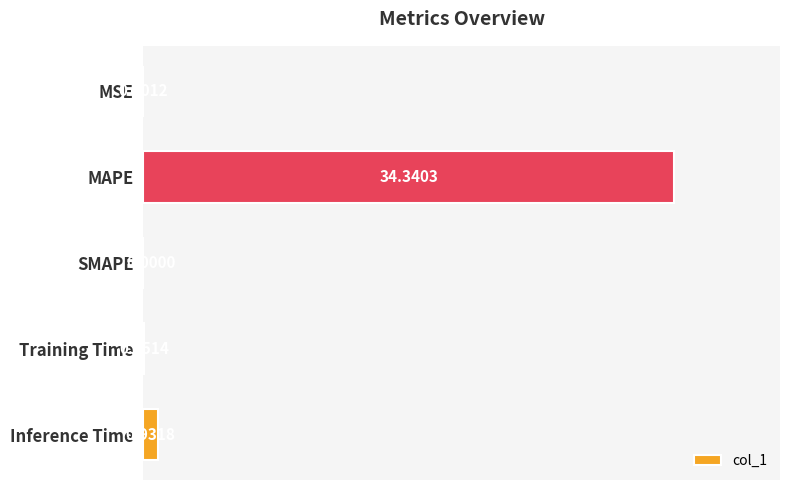

Between MAPE and MSE, which is larger?

MAPE